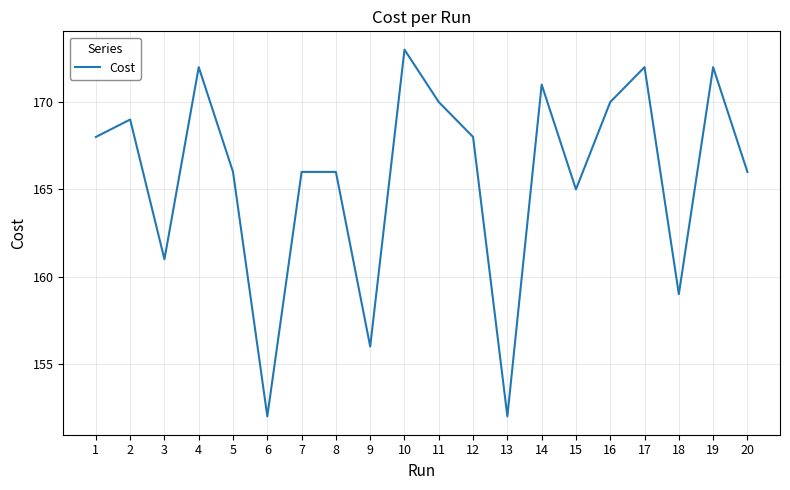

Reading right to left, list all the values displayed in this chart.

20=166.0	19=172.0	18=159.0	17=172.0	16=170.0	15=165.0	14=171.0	13=152.0	12=168.0	11=170.0	10=173.0	9=156.0	8=166.0	7=166.0	6=152.0	5=166.0	4=172.0	3=161.0	2=169.0	1=168.0